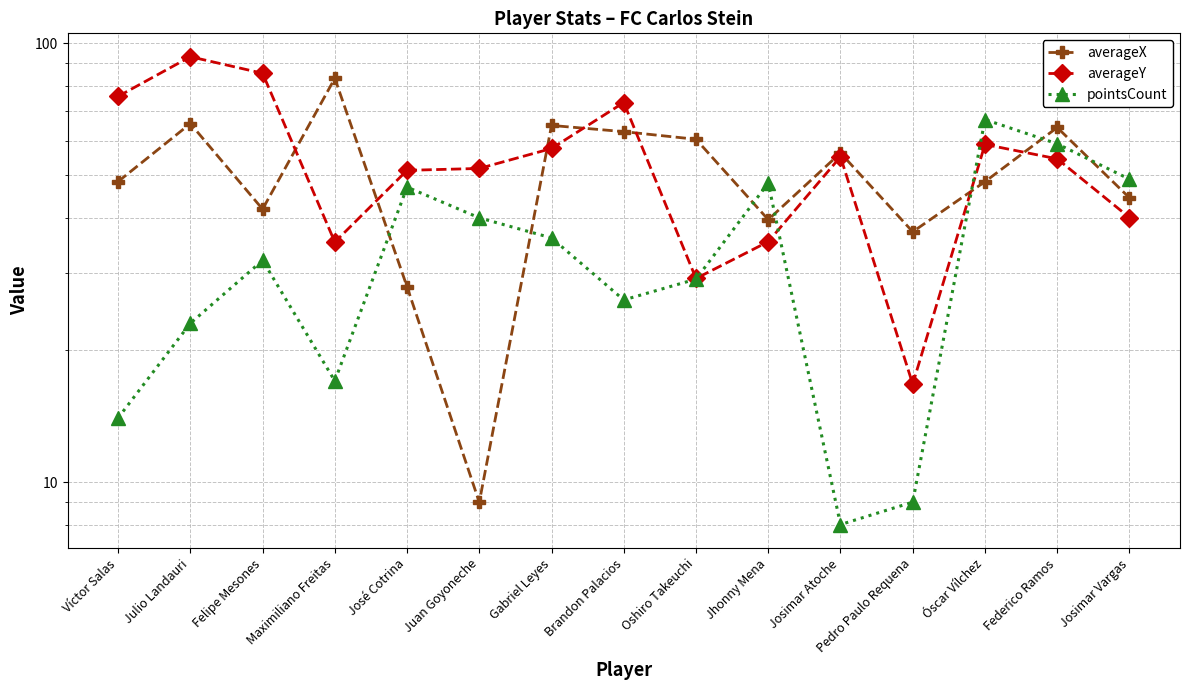

The value of averageX at Óscar Vílchez is 48.4. True or false?

True